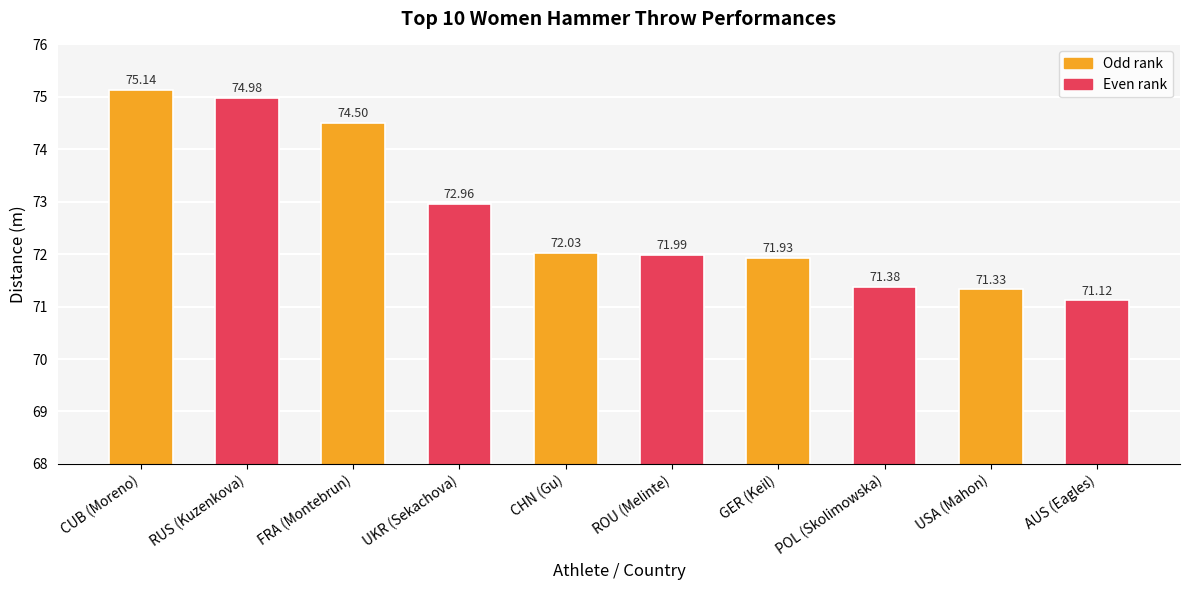

What is the average value?

72.7